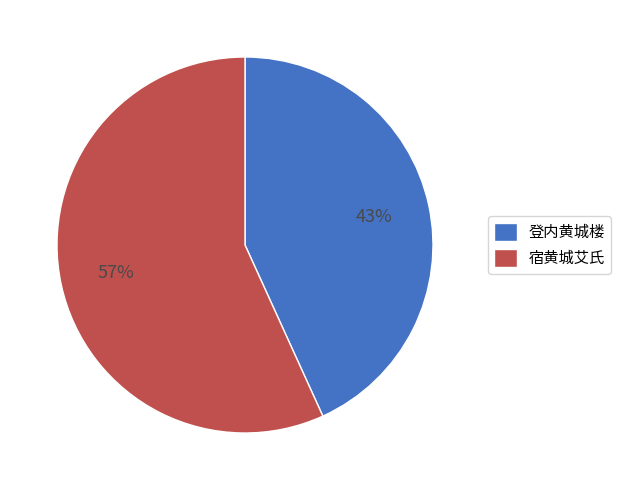

The 宿黄城艾氏 slice represents 44% of the pie. True or false?

False